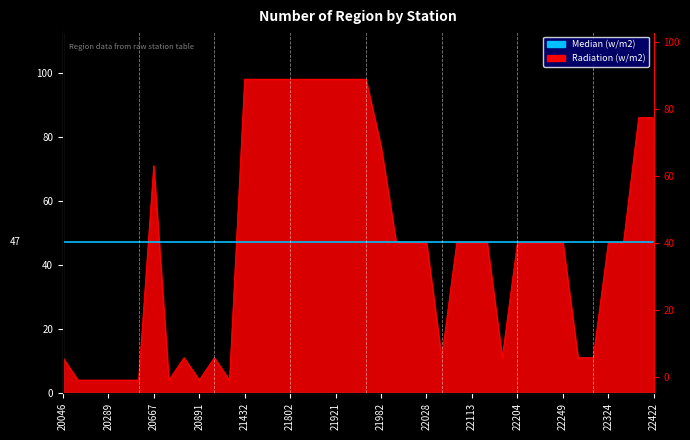

Where does the data first go above 47?

20667